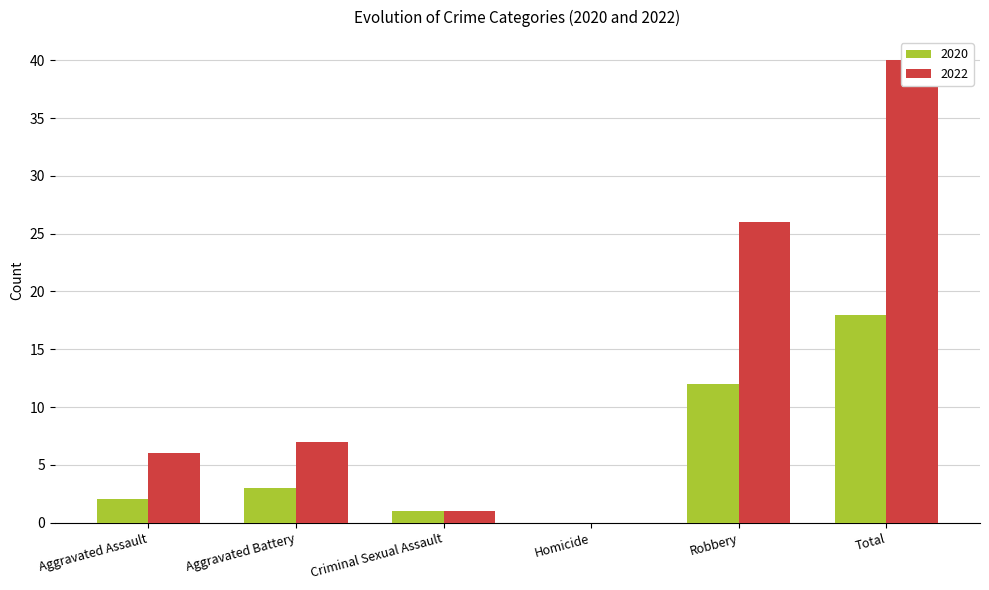

What is the sum of all 2022 values?

80